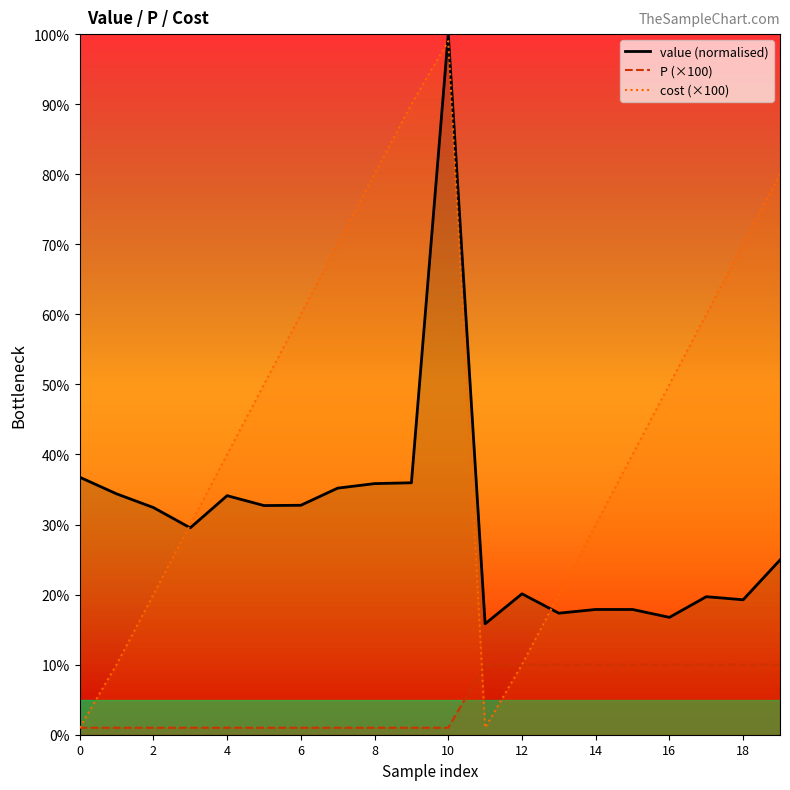

Which series has the largest range (max minus min)?

cost (×100)